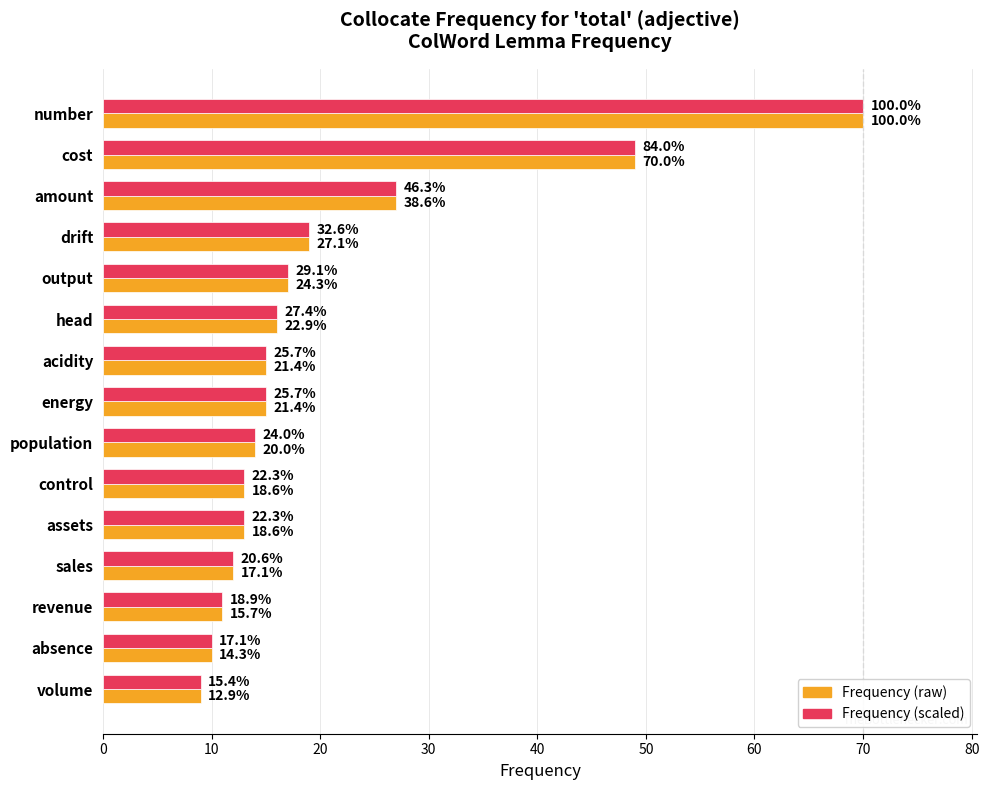

What is the value of the Frequency bar at the 4th from the left?

19